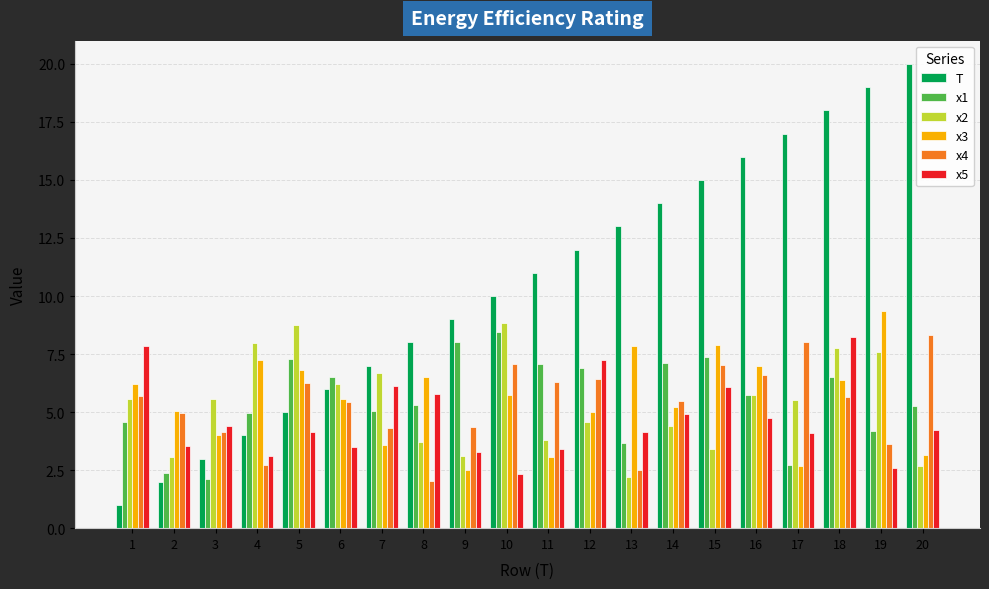

What is the sum of the x2 values at 11 and 18?

11.6